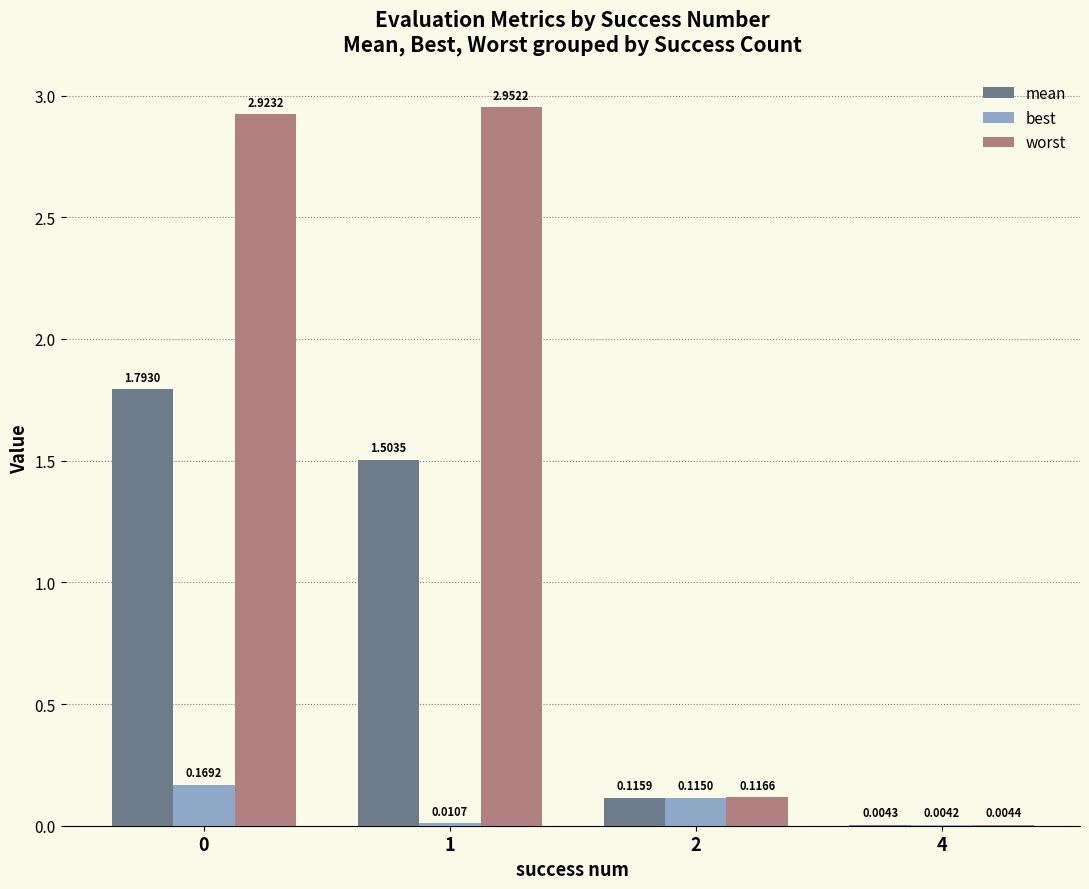

Where is worst nearest to the value 1?

2